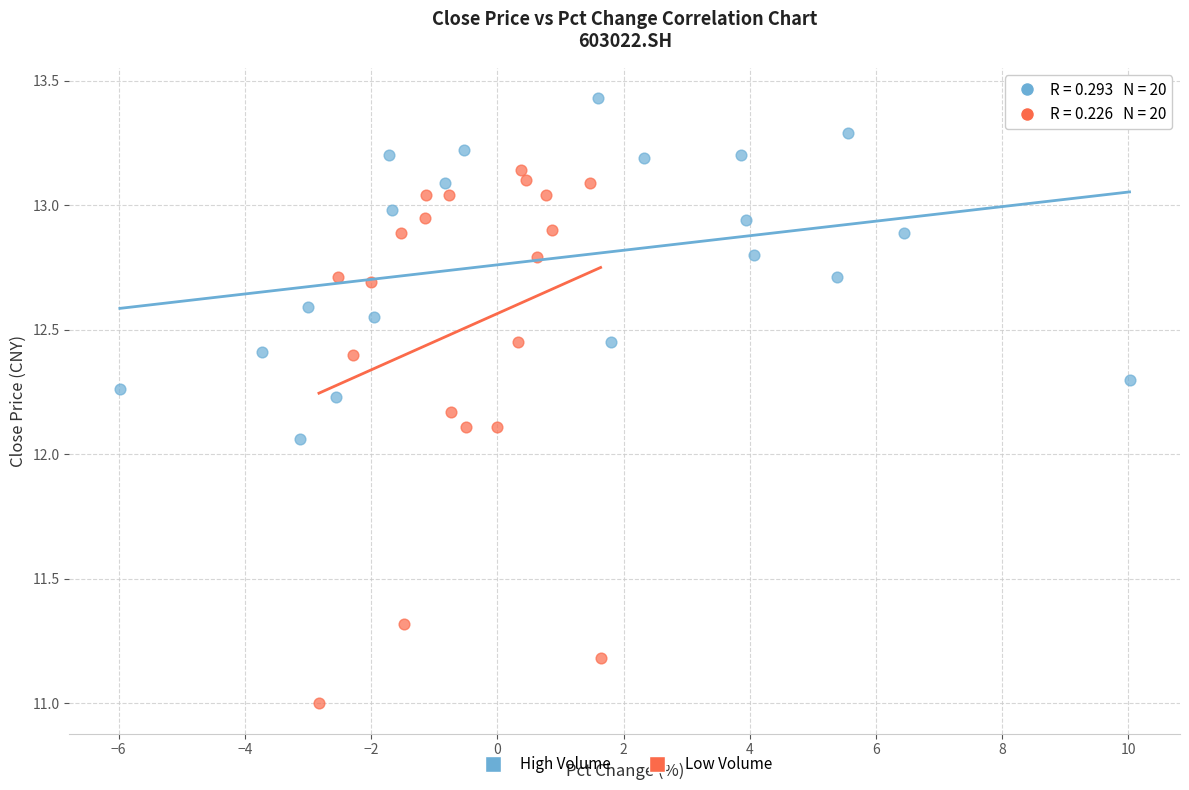

Which series contains the lowest Y value?

Low Volume